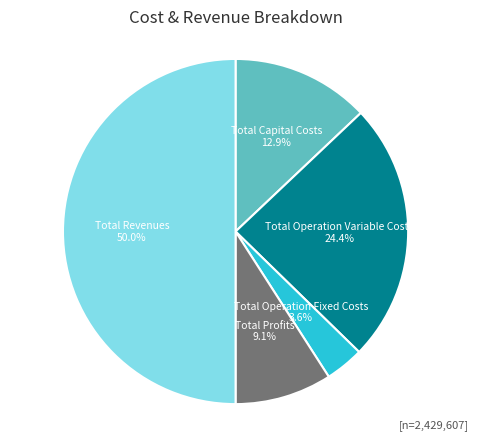

Does Total Profits represent more than half of the total?

No